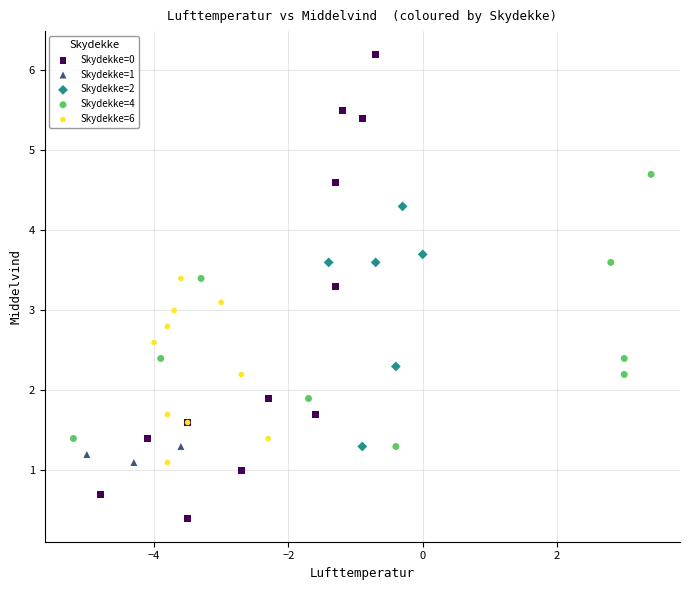

What are all the series names shown in the legend?

Skydekke=0, Skydekke=1, Skydekke=2, Skydekke=4, Skydekke=6